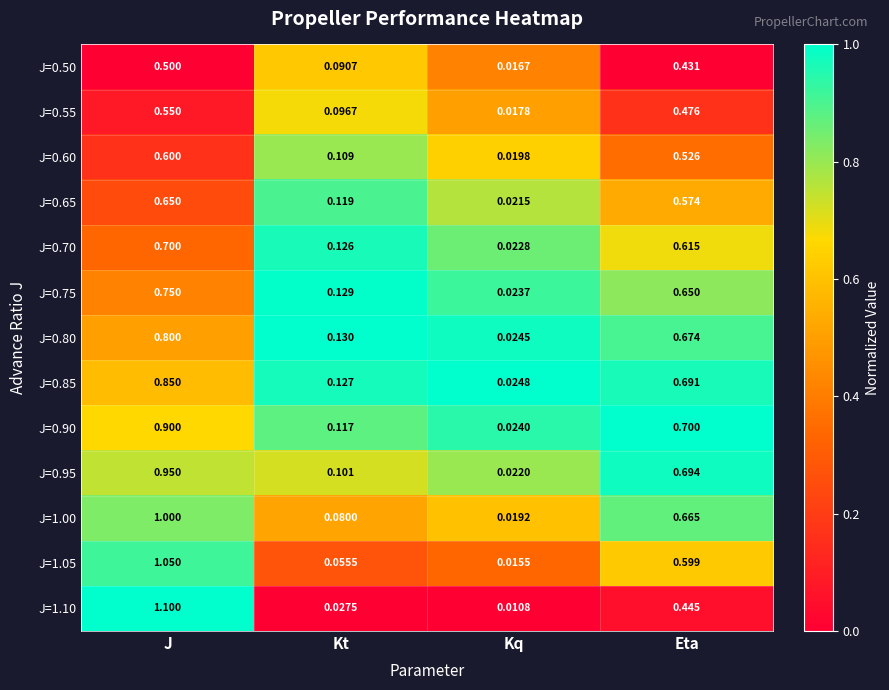

Rank the series at Kt from highest to lowest value.

J=0.80, J=0.75, J=0.85, J=0.70, J=0.65, J=0.90, J=0.60, J=0.95, J=0.55, J=0.50, J=1.00, J=1.05, J=1.10